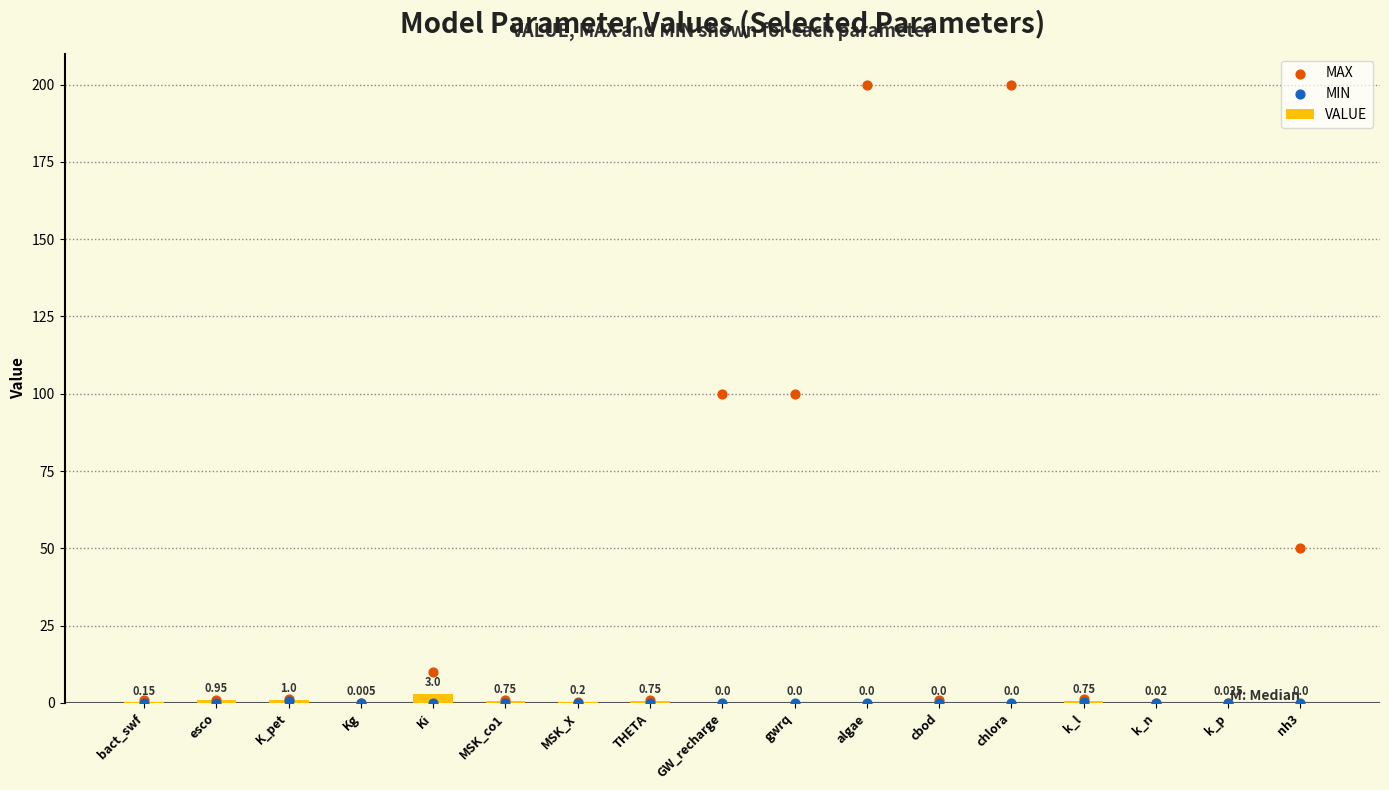

What is the total value across all series at gwrq?

100.0